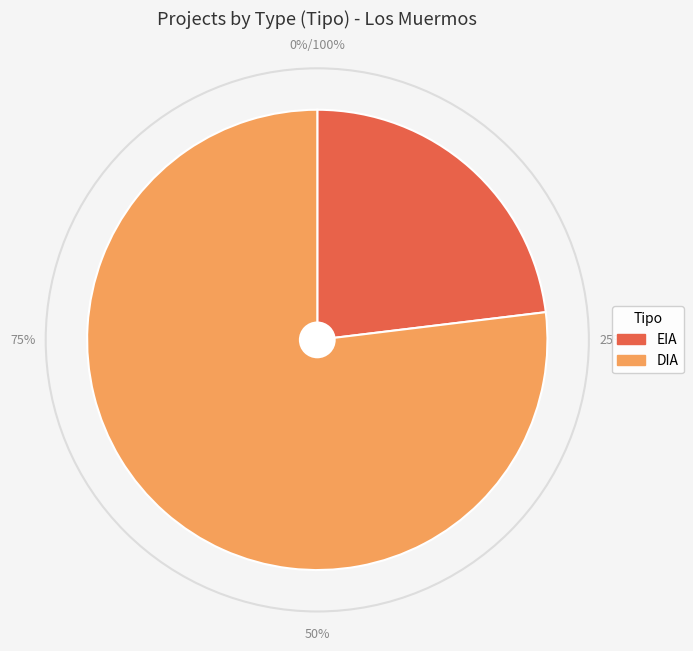

Between DIA and EIA, which is larger?

DIA